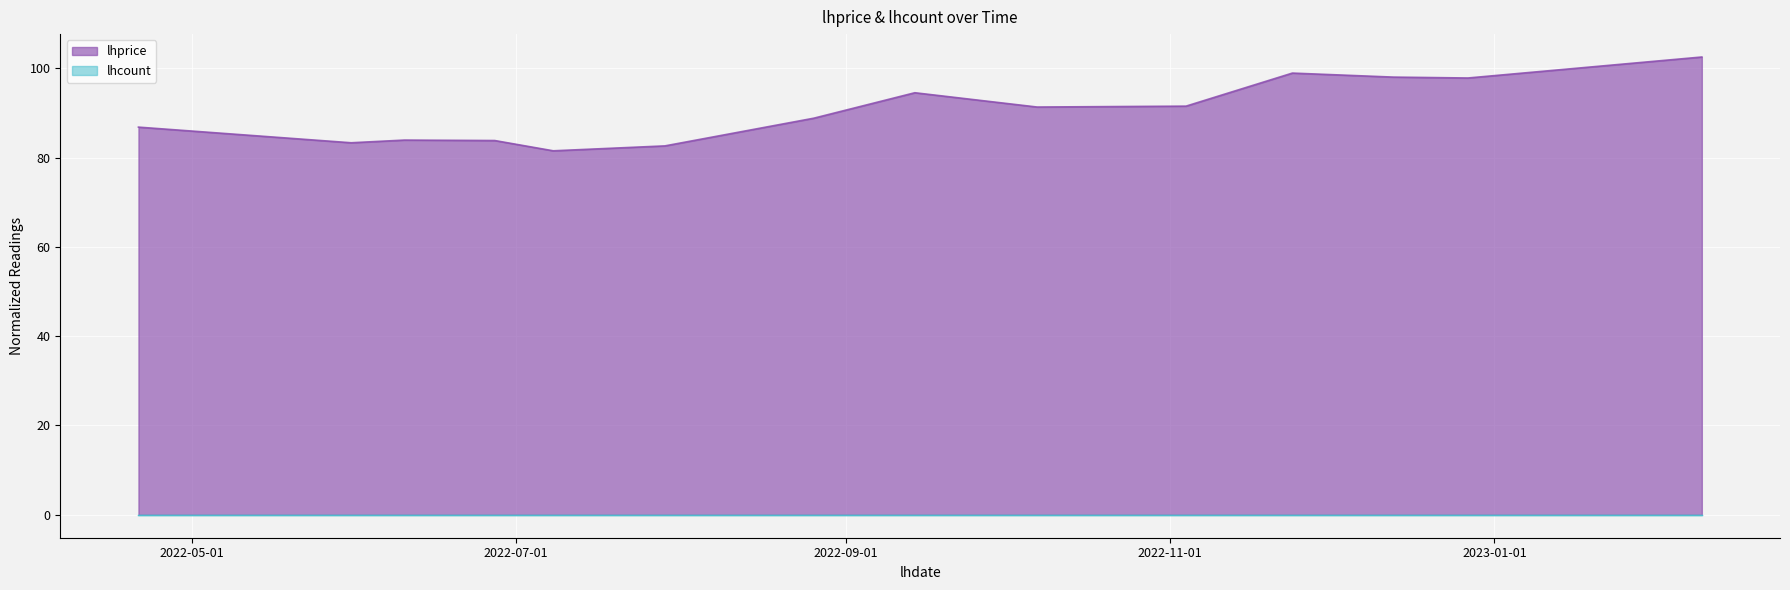

What is the change in value from 2022-09-14 to 2022-11-04?

-3.0